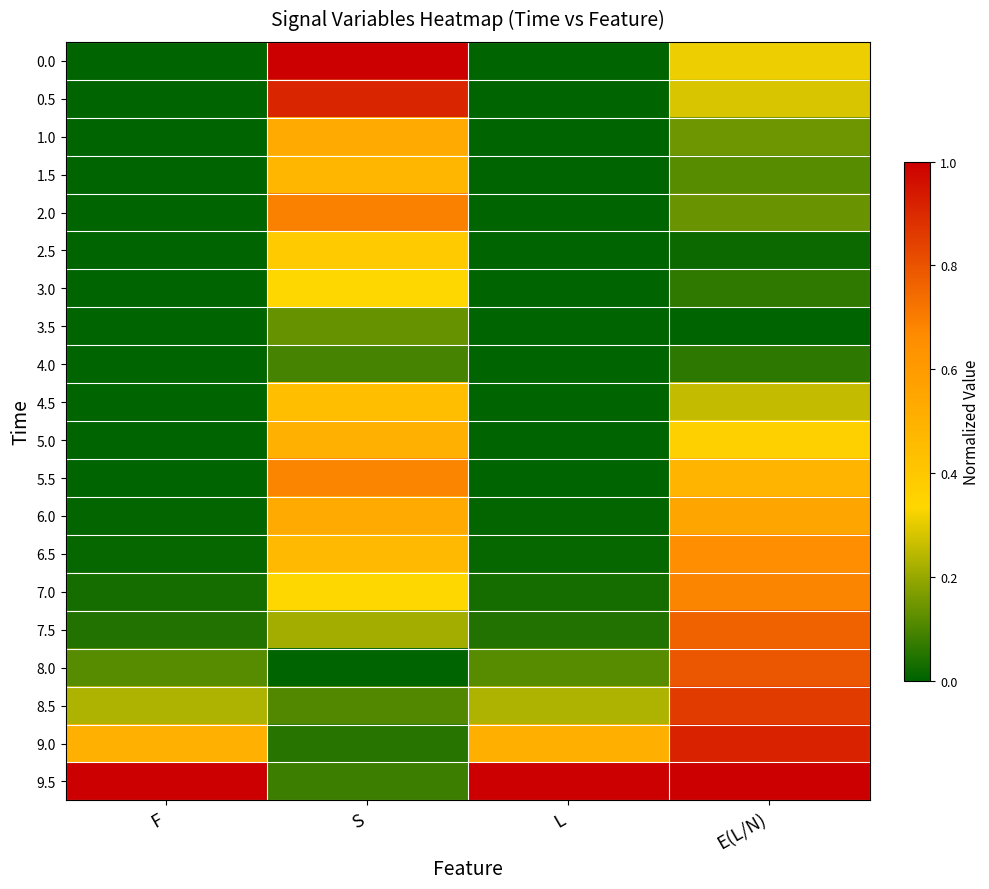

Which series changed the most between L and E(L/N)?

7.5